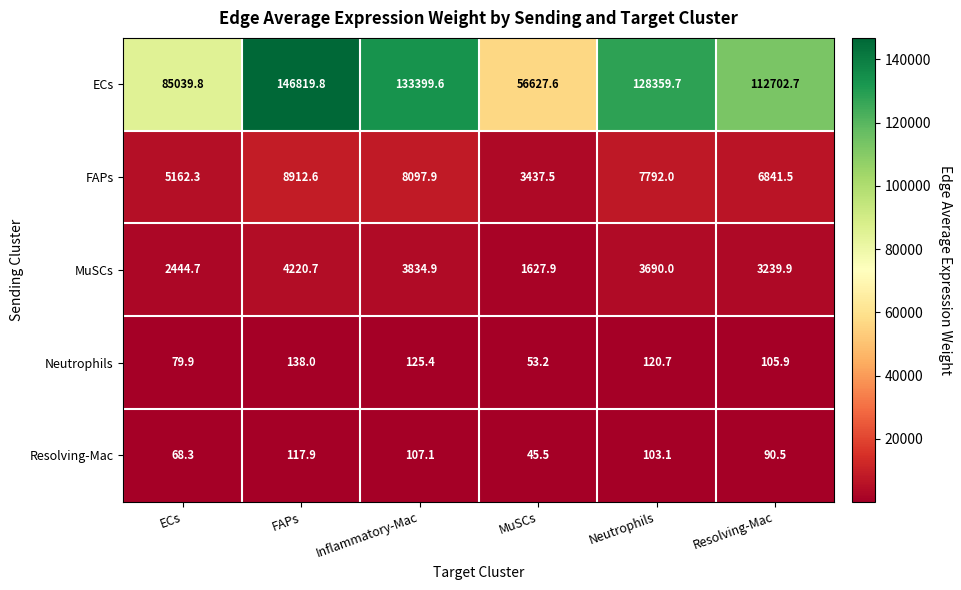

Rank the series at MuSCs from highest to lowest value.

ECs, FAPs, MuSCs, Neutrophils, Resolving-Mac